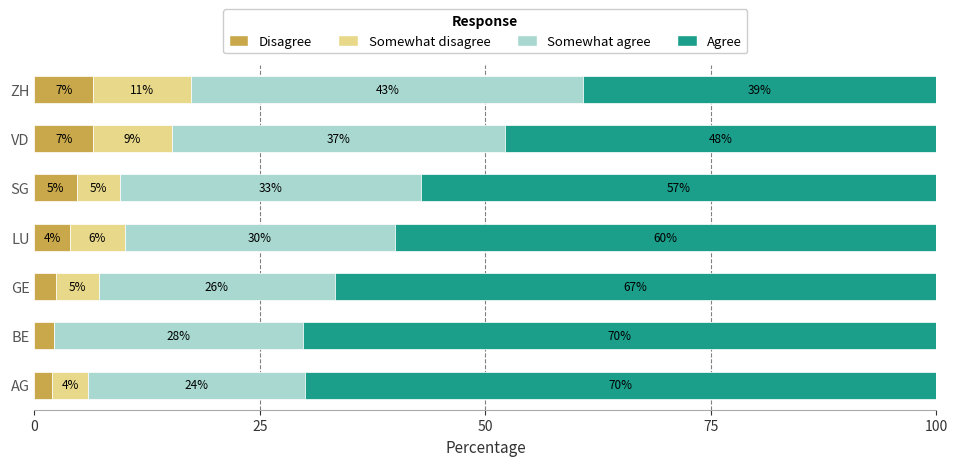

What is the total value across all series at LU?

100.0